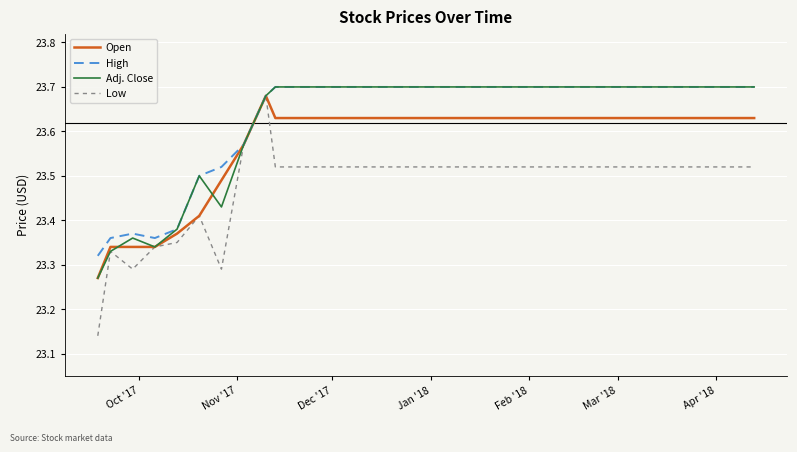

How many lines are shown in the chart?

4